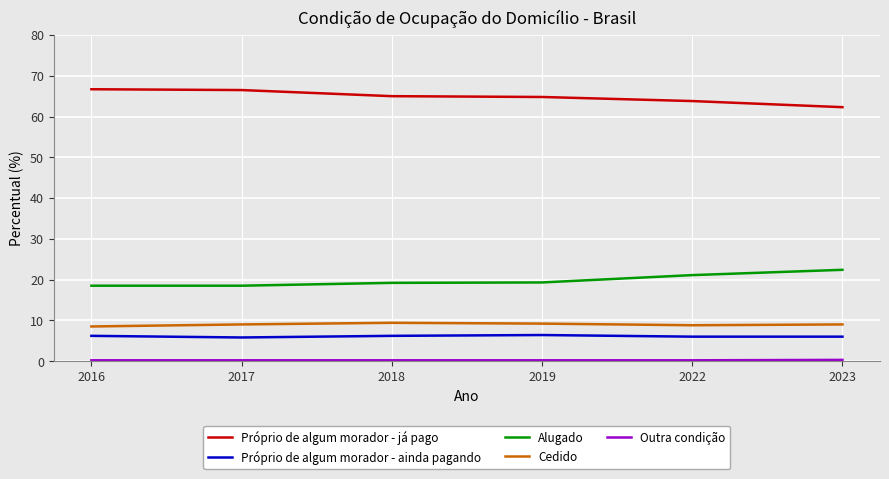

What is the maximum value for Próprio de algum morador - já pago?

66.7